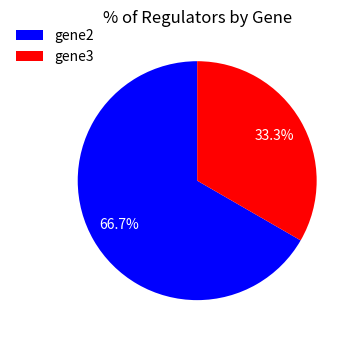

Which category has the biggest portion of the pie?

gene2